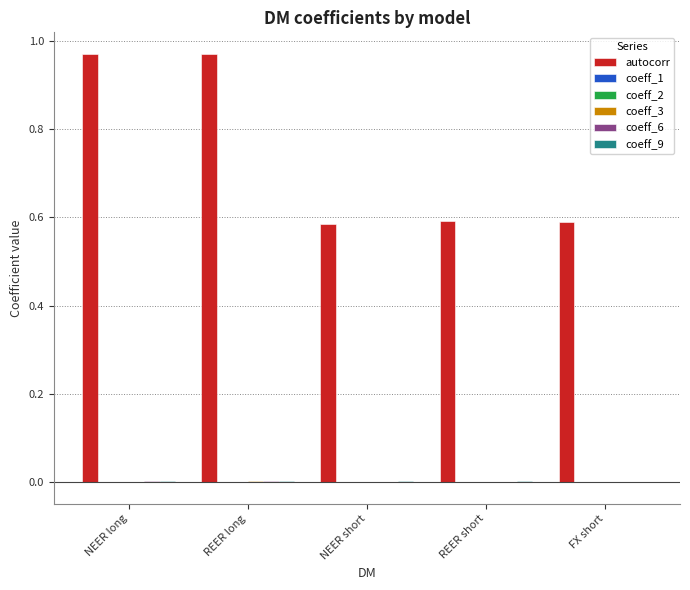

The value of autocorr at REER long is 1.3. True or false?

False